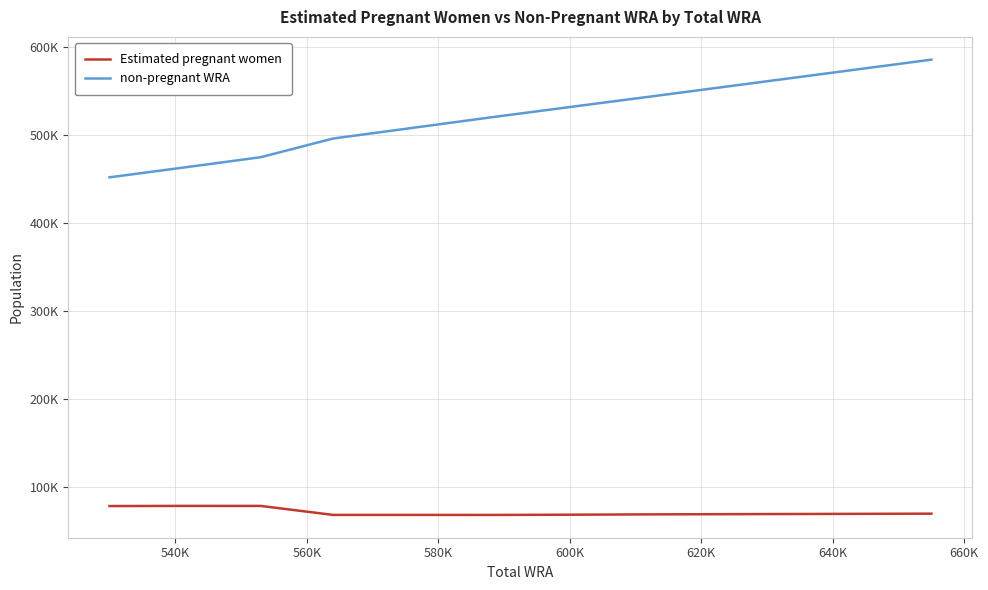

Is this an area chart (filled region under the line)?

No